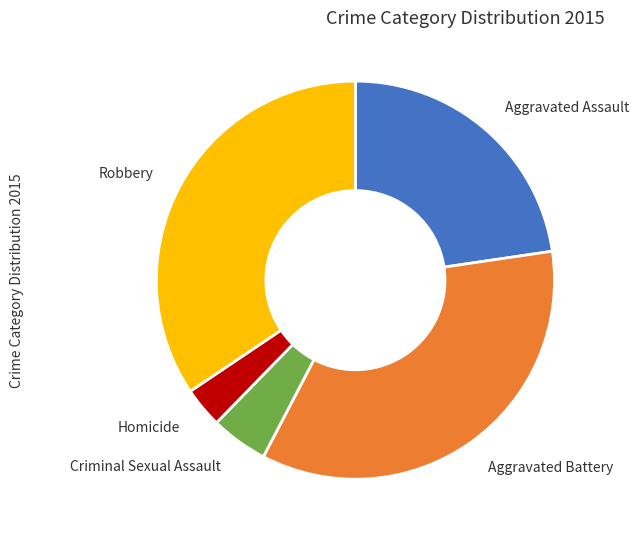

How many slices are in this pie chart?

5